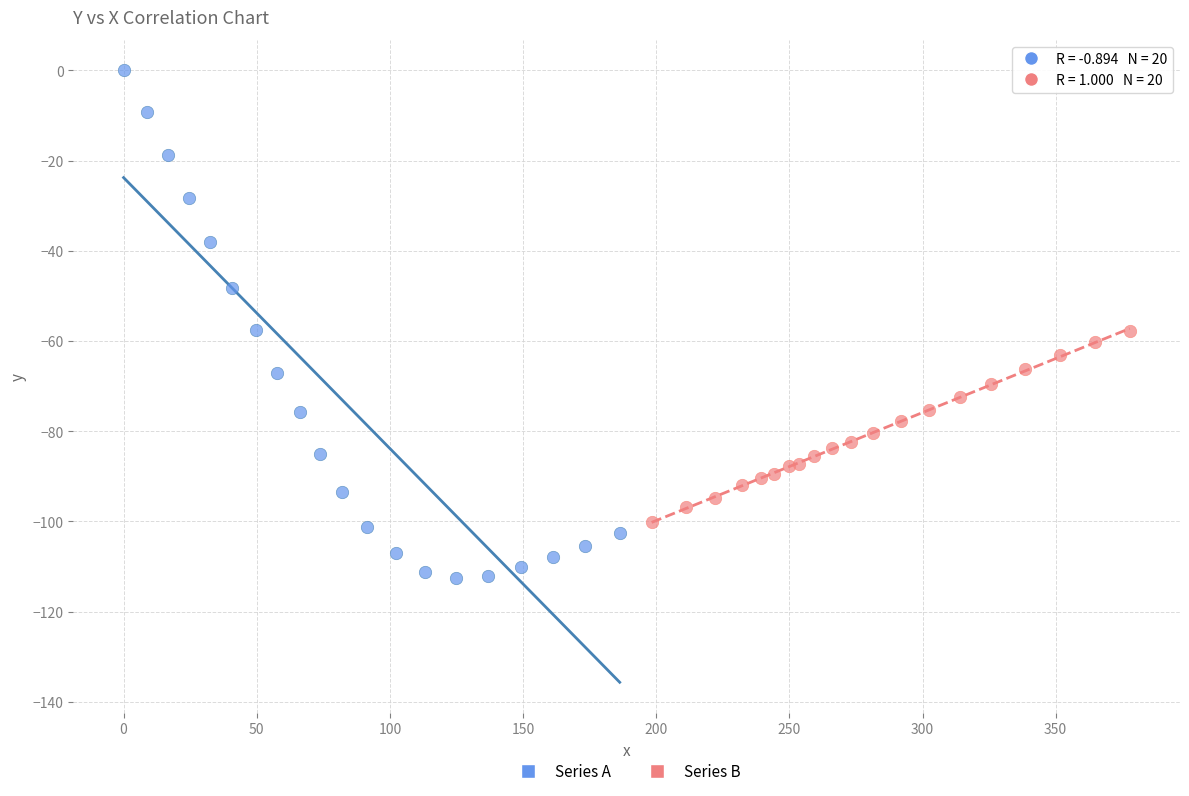

Which series reaches the minimum Y coordinate?

Series A